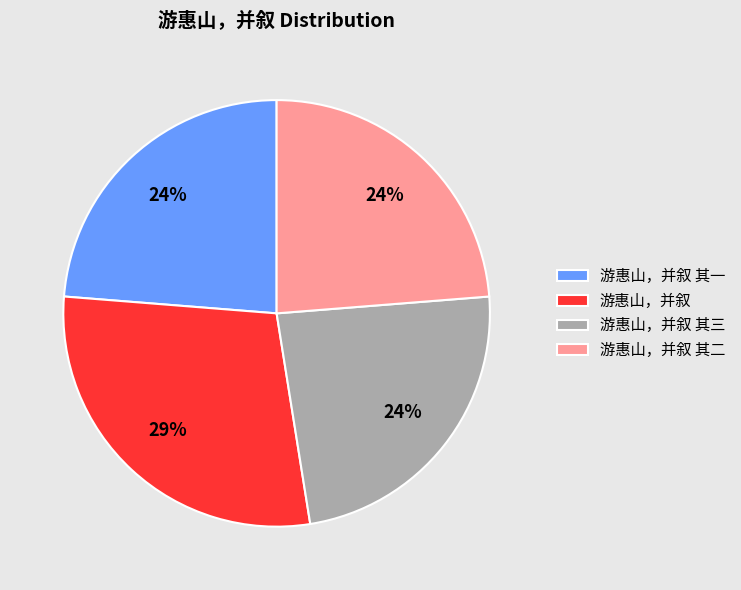

Does any single category account for the majority?

No